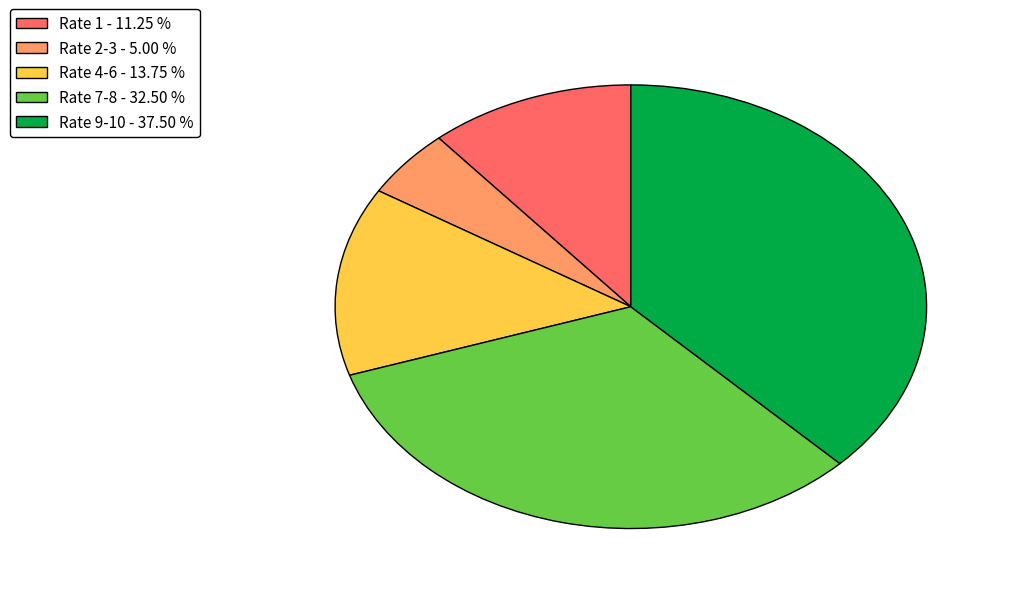

The Rate 9-10 slice represents 26% of the pie. True or false?

False